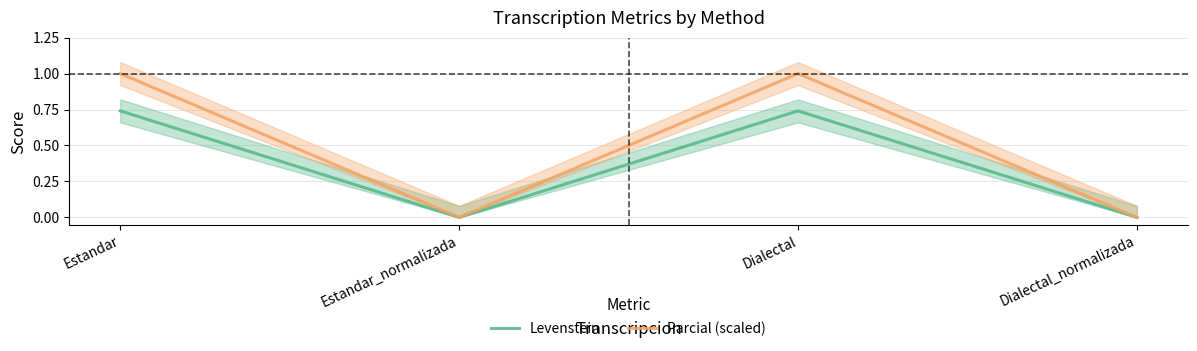

True or false: Levenstein and Parcial (scaled) intersect in this chart.

False